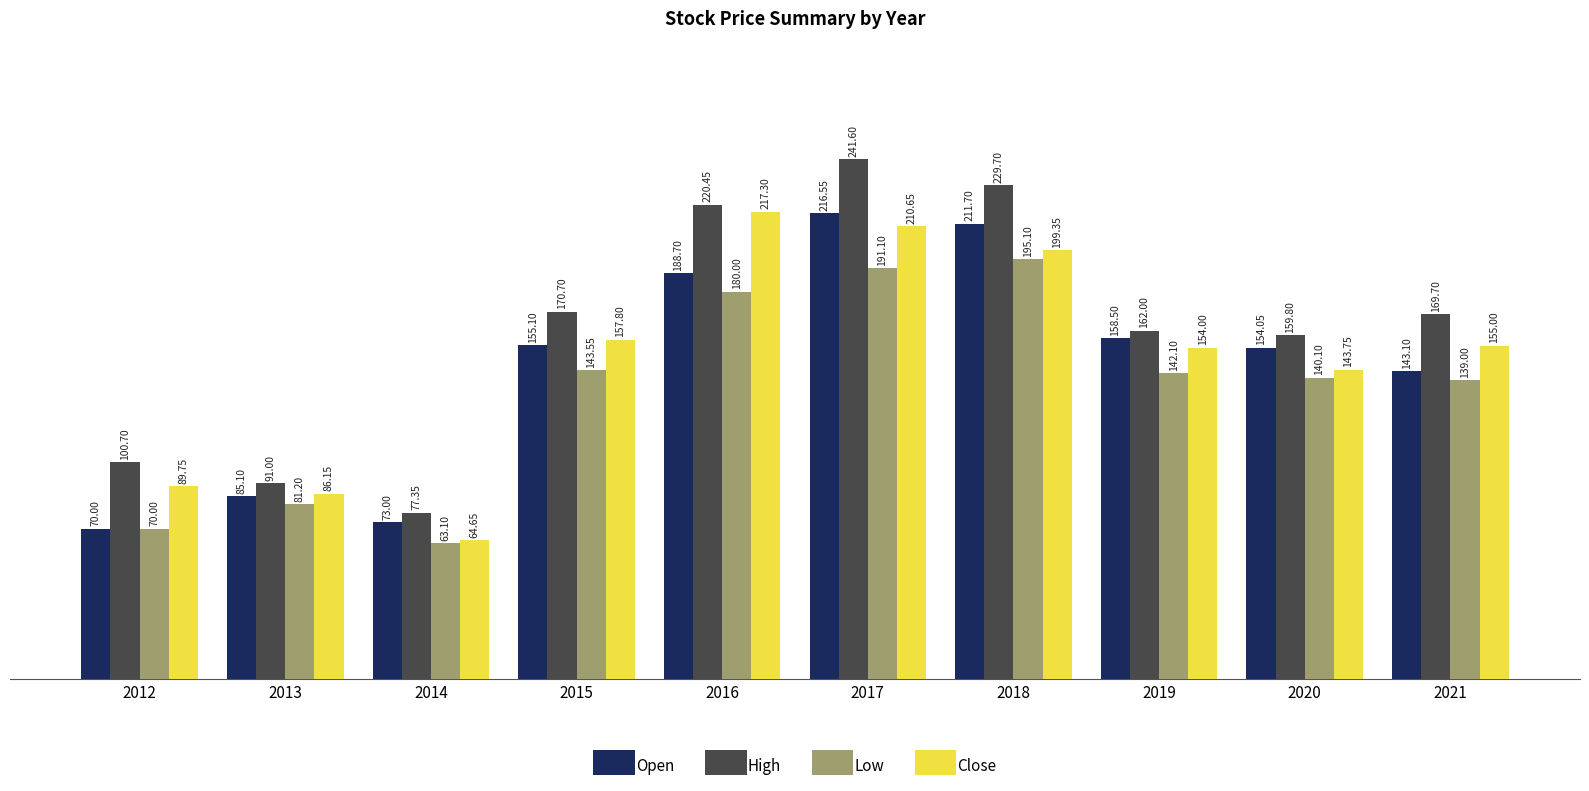

What is the difference between the highest and lowest values at 2013?

9.8